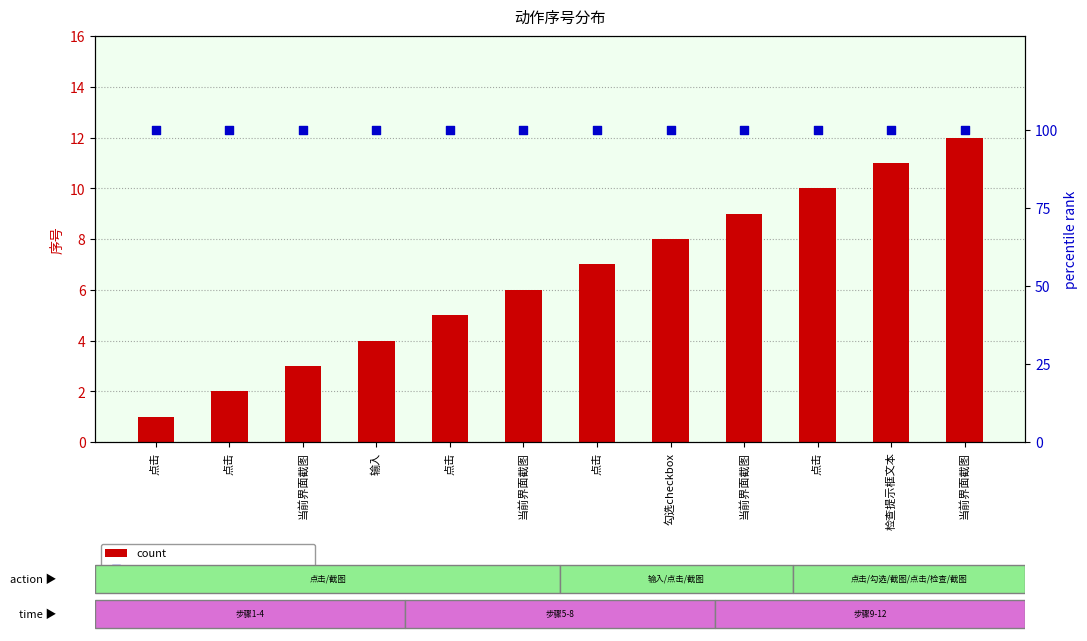

Which series has the largest total across all categories?

percentile rank within the sample